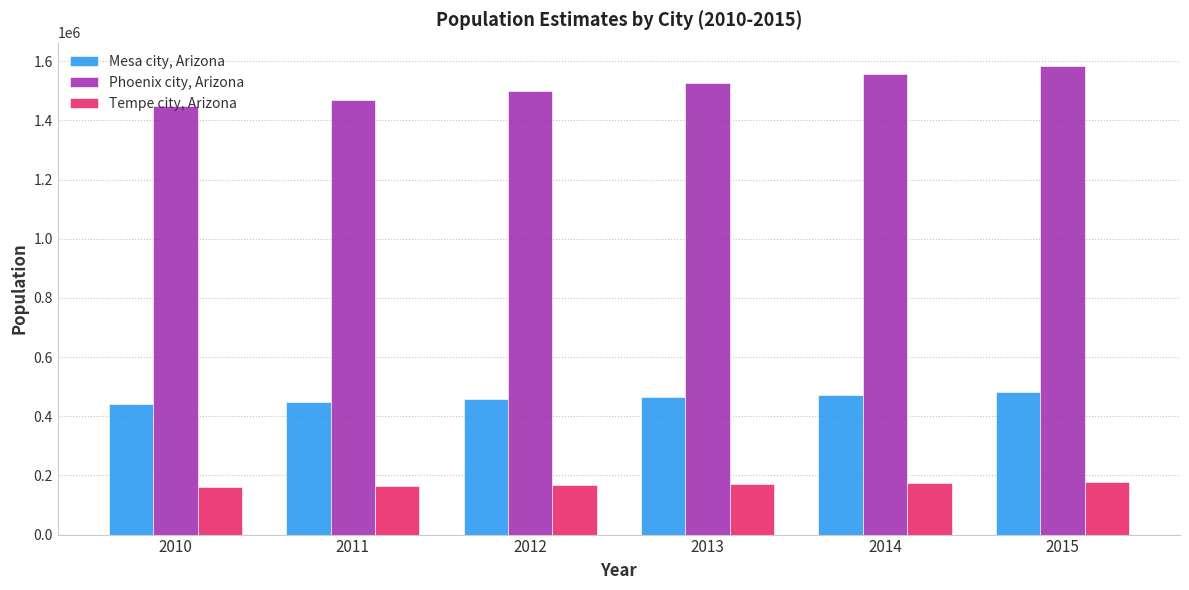

How many Mesa city, Arizona values are between 447681 and 473132?

4